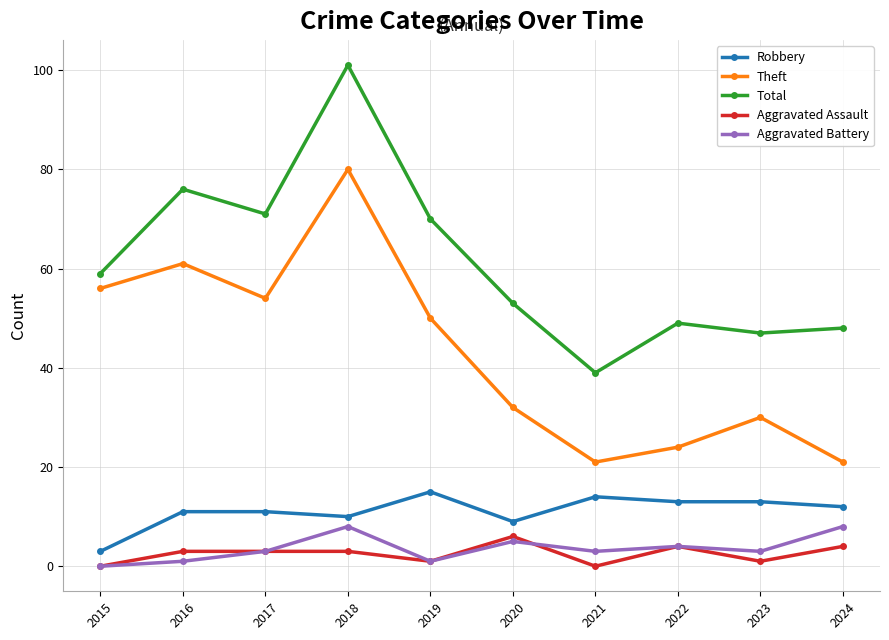

True or false: Robbery and Theft cross at least once.

False